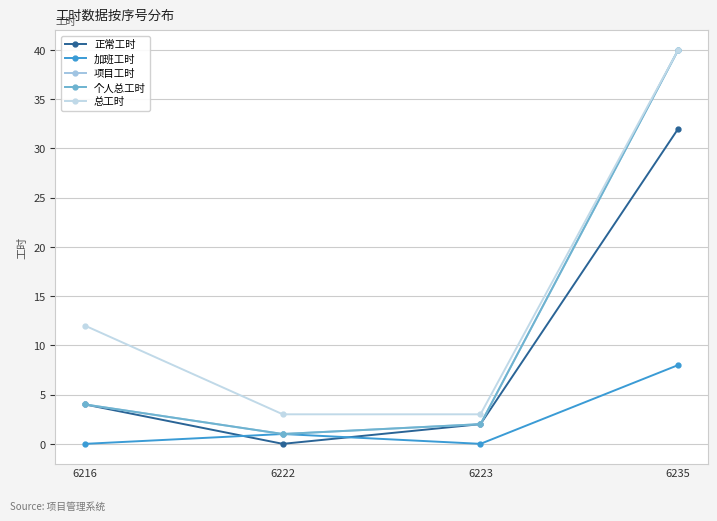

Does the chart display data point markers on the line(s)?

Yes